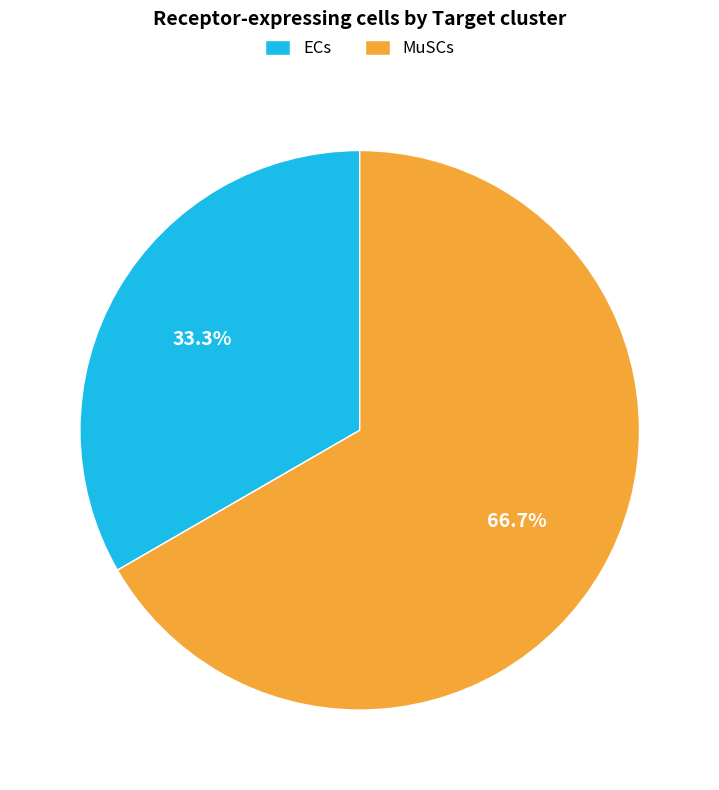

Approximately how many times larger is the value at ECs compared to MuSCs?

0.5